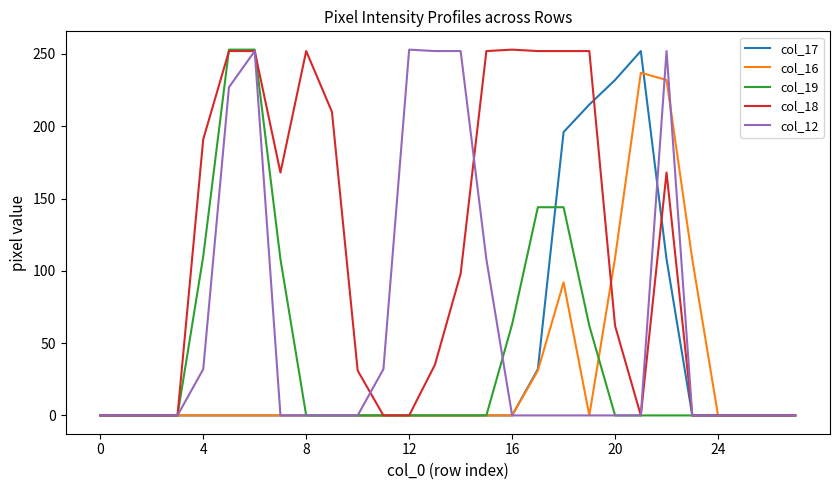

Which series has the largest total across all categories?

col_18